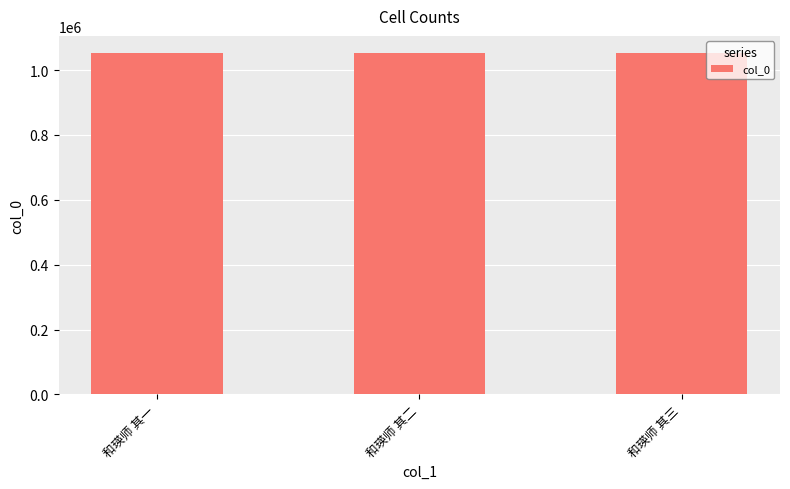

What position from the left is 和瑛师 其一?

1